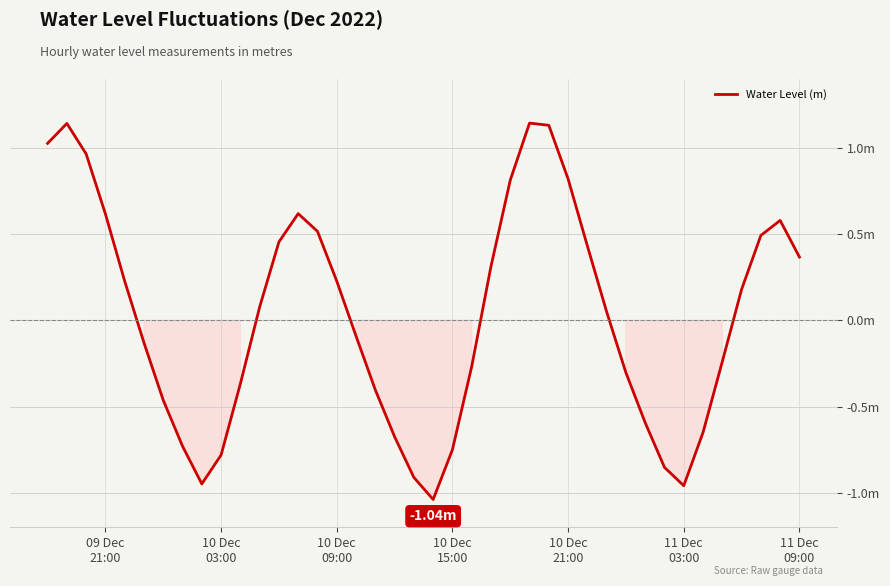

How many interior local peaks (higher than both neighbors) does the data have?

4